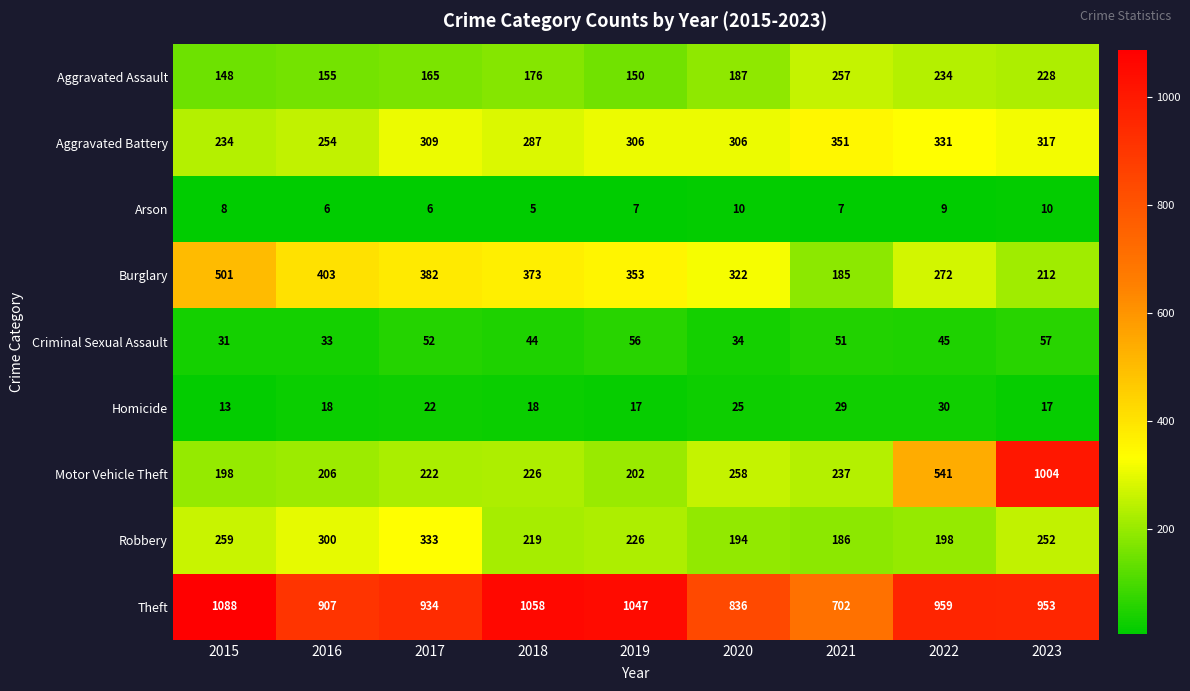

What value does the Aggravated Battery series have at 2022, to the nearest 10?

330